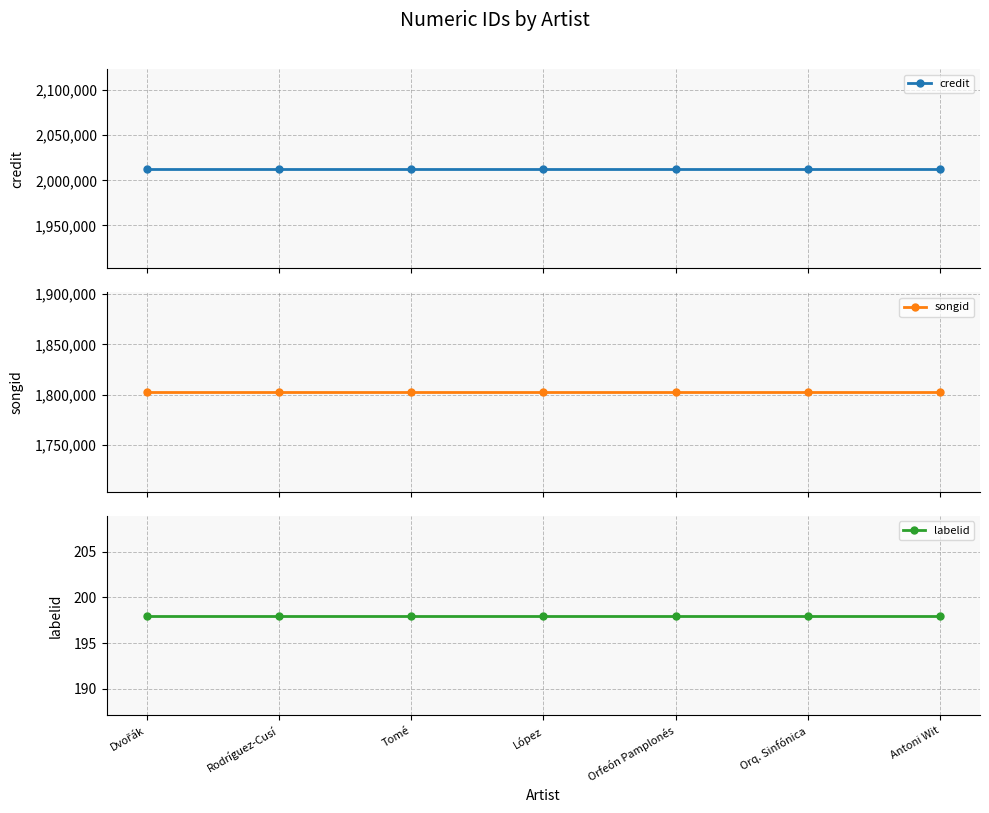

Which series has the largest total across all categories?

credit